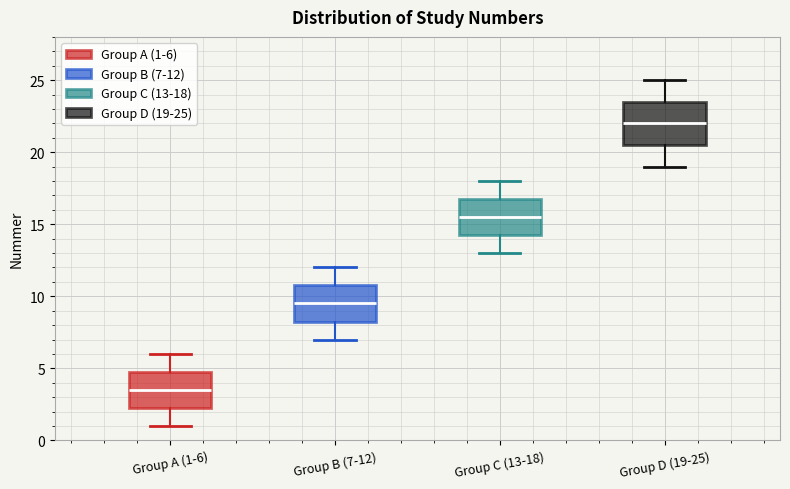

Reading left to right, read every box against the y-axis: the position of its median line, the range the box covers, and the ends of its whiskers. The values are not printed on the chart, so give them approximately, as read against the axis.

Group A (1-6): median 3.5, box 2.5 to 5.0, whiskers 1.0 to 6.0
Group B (7-12): median 9.5, box 8.5 to 11.0, whiskers 7.0 to 12.0
Group C (13-18): median 15.5, box 14.5 to 17.0, whiskers 13.0 to 18.0
Group D (19-25): median 22.0, box 20.5 to 23.5, whiskers 19.0 to 25.0